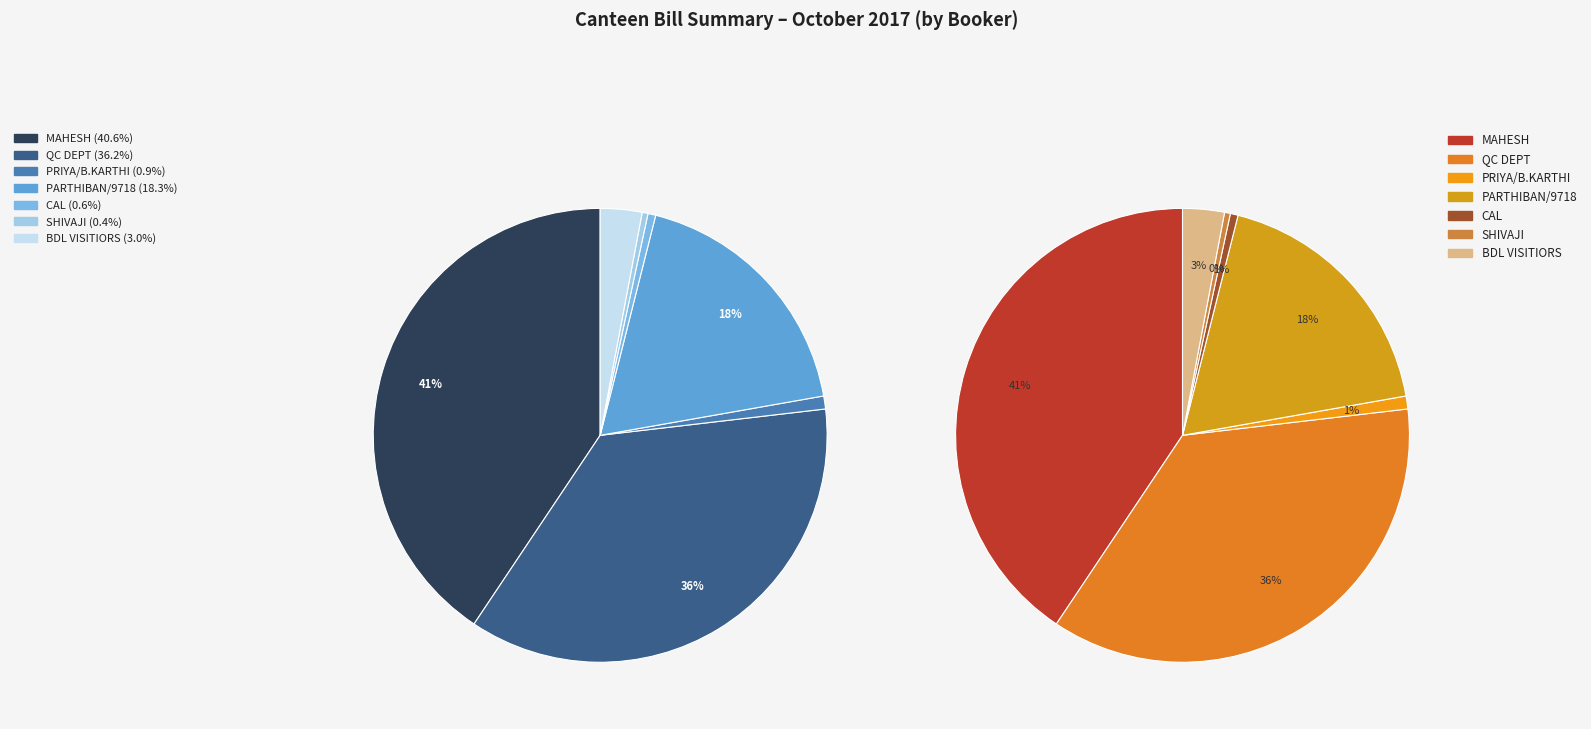

How many segments does this pie chart have?

7